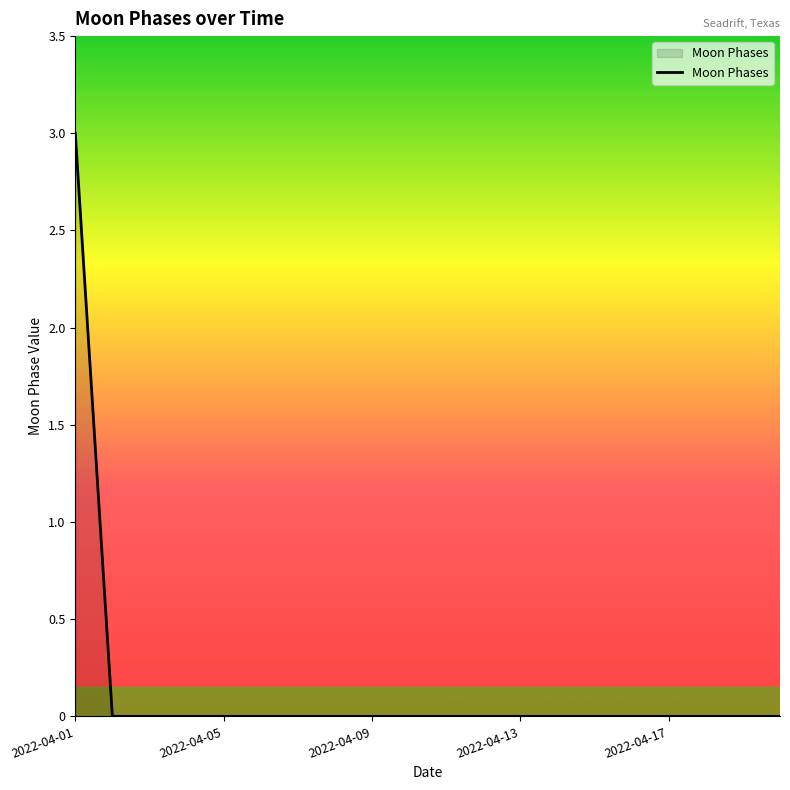

What is the maximum value shown in the chart?

3